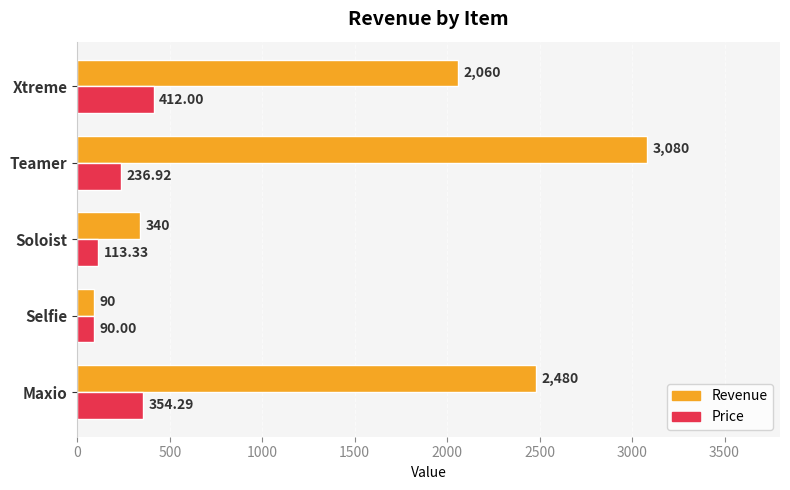

At how many categories does at least one series exceed 1260?

3